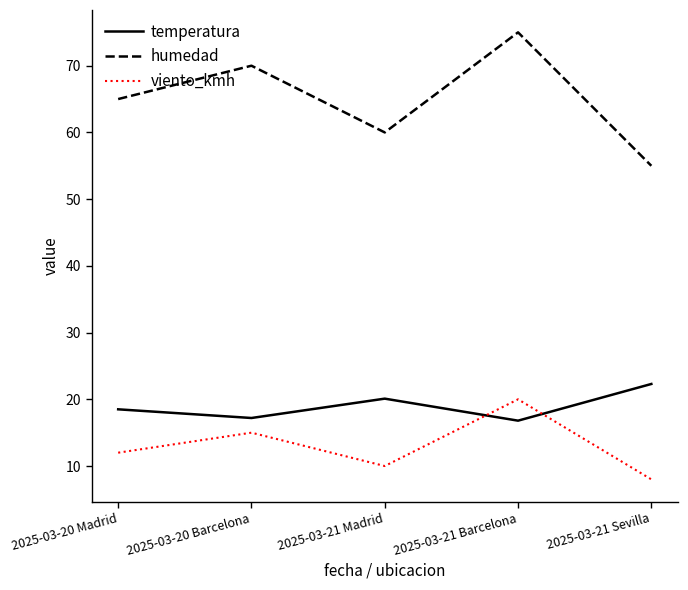

Which series has the largest range (max minus min)?

humedad